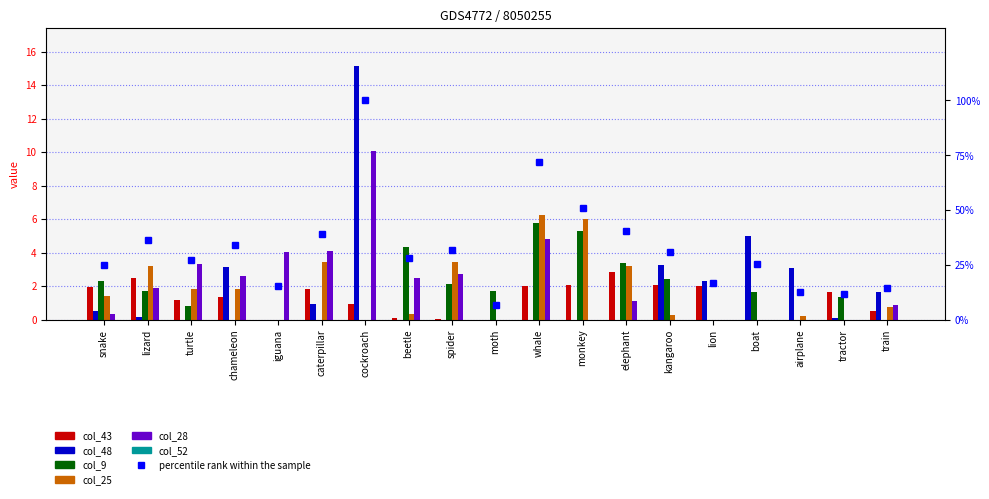

Which series has the widest spread of values?

col_48